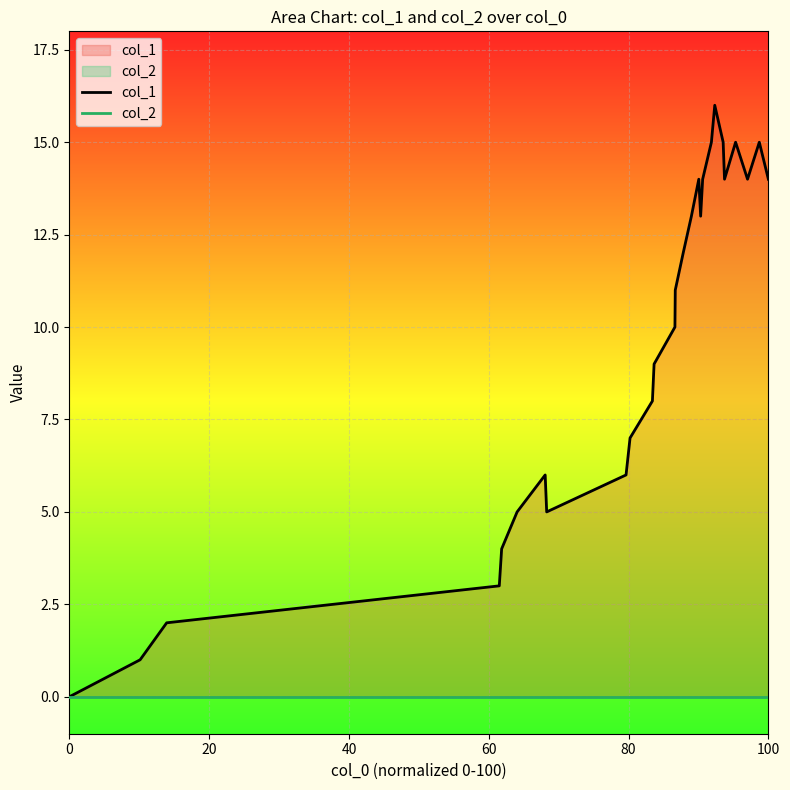

Does the chart display data point markers on the line(s)?

No